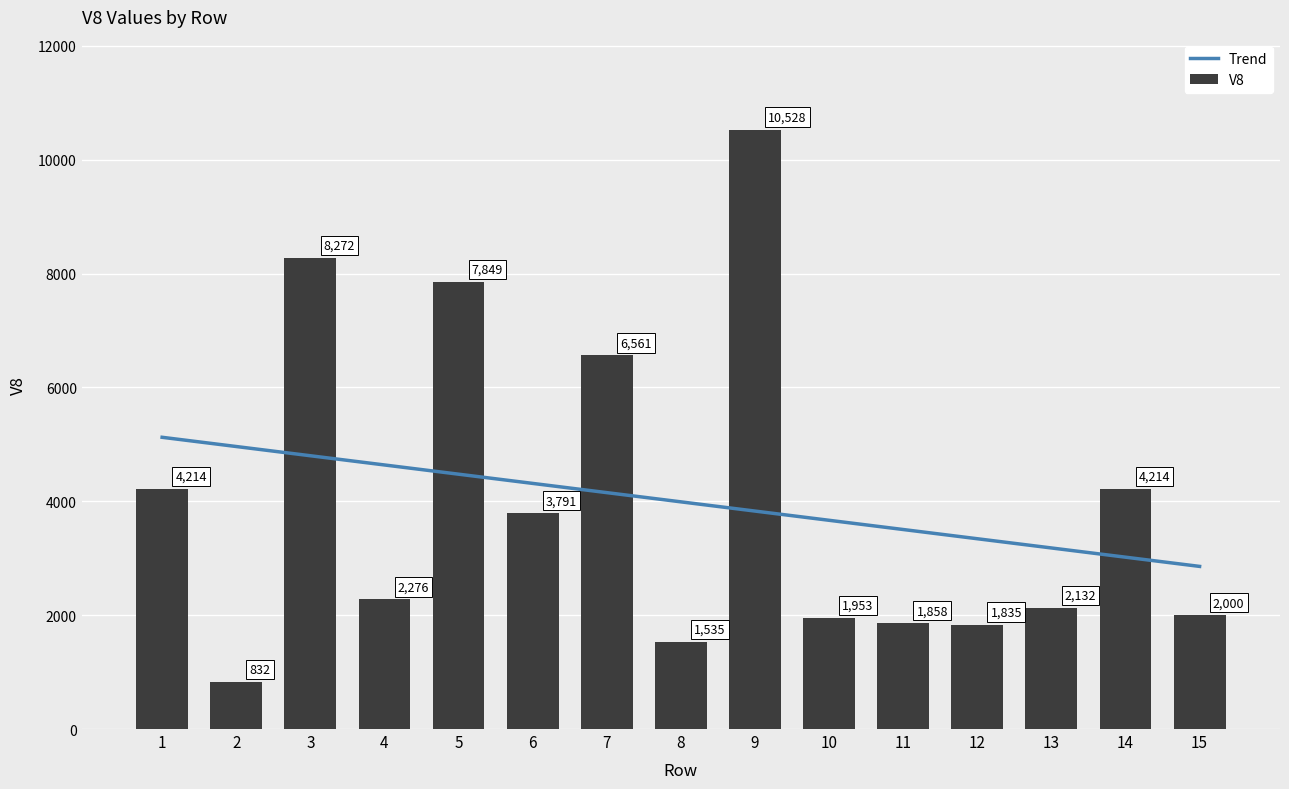

At how many categories does at least one series exceed 4655?

6